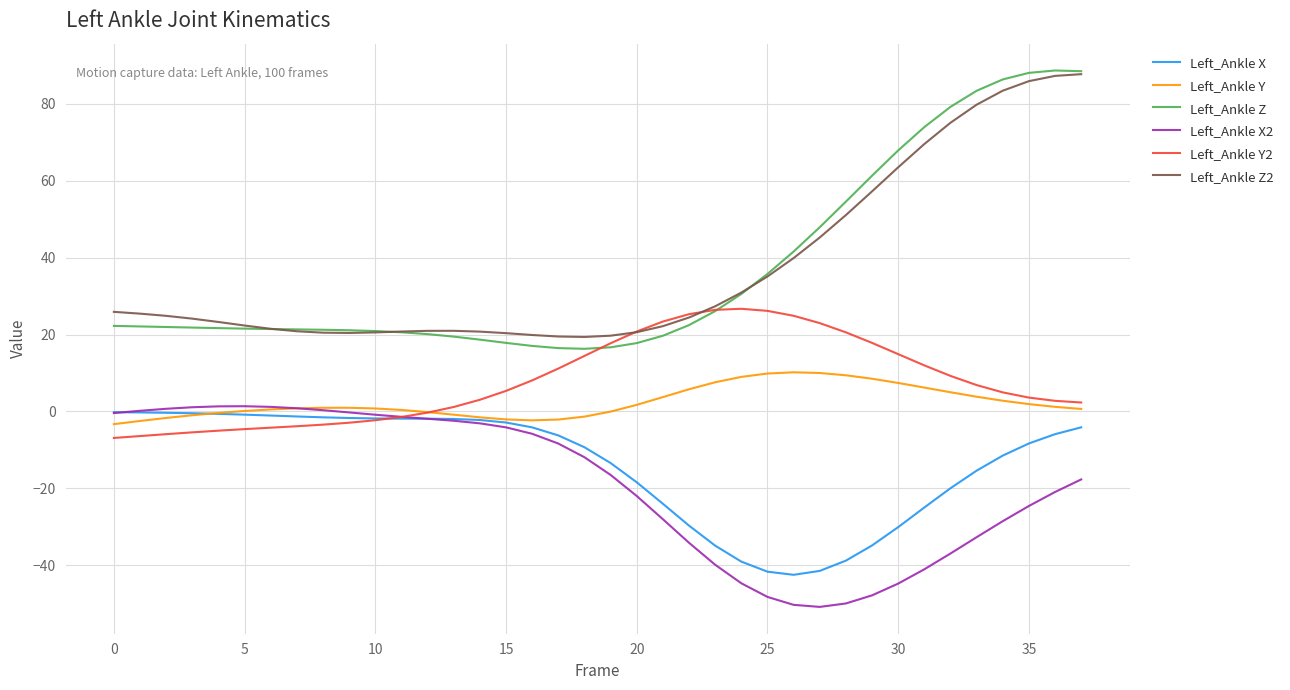

Which series has the largest range (max minus min)?

Left_Ankle Z